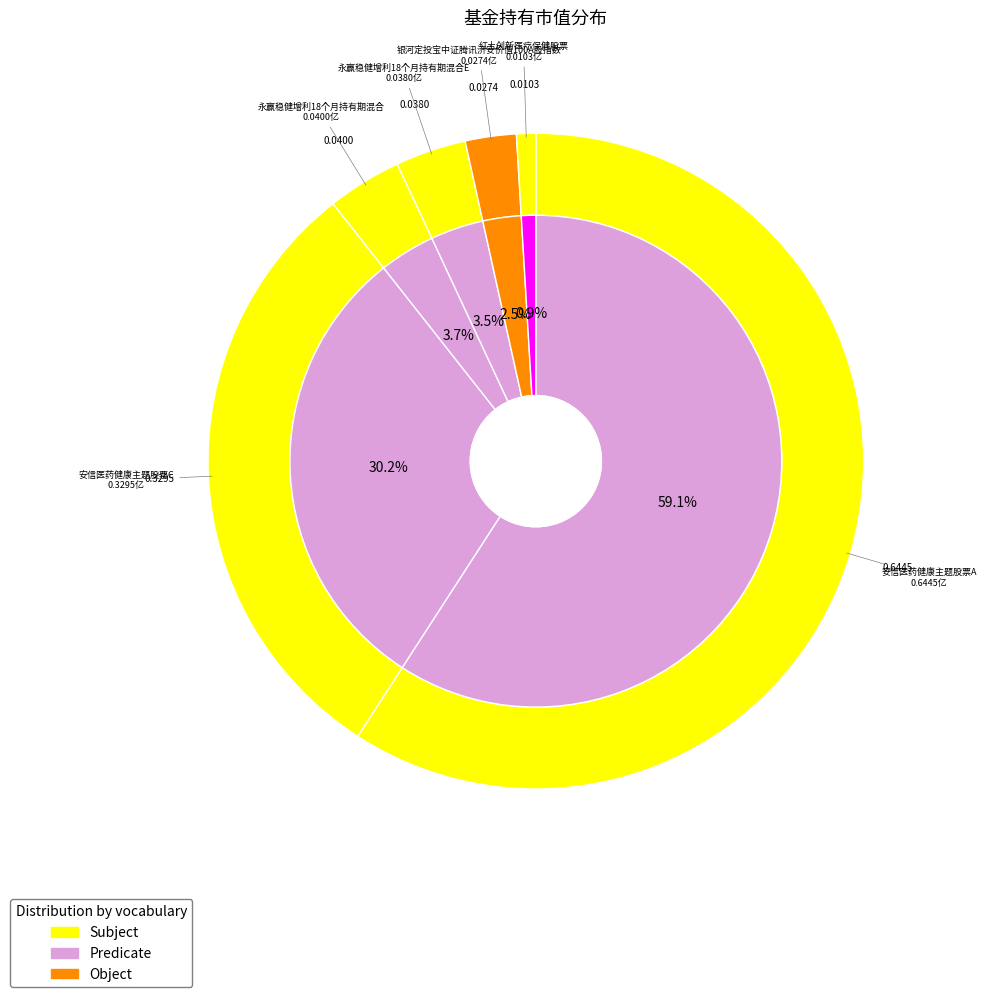

Which category has the smallest portion of the pie?

红土创新医疗保健股票